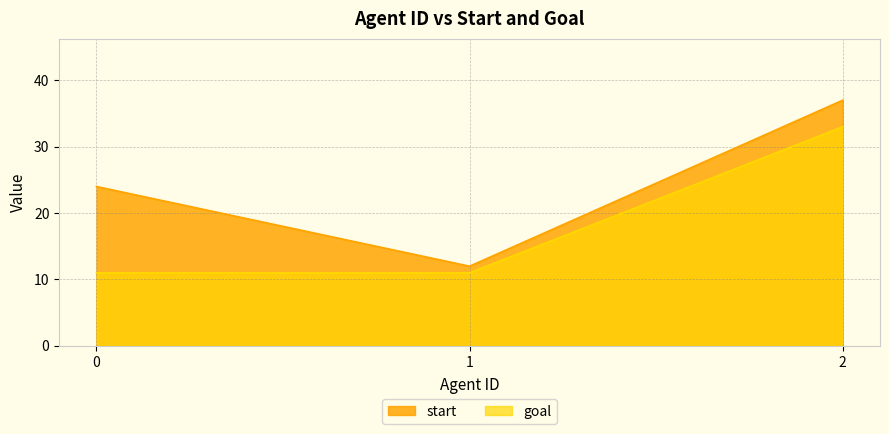

What is the minimum value for start?

12